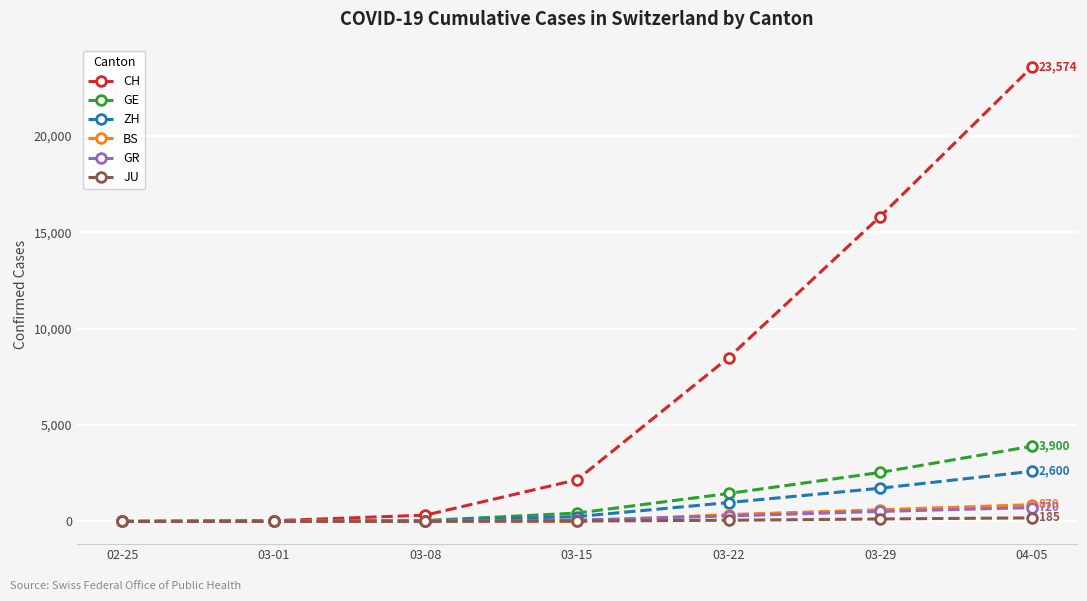

What is the label of the 1st point from the left?

02-25